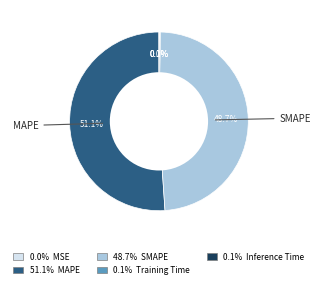

Is there a majority slice in this chart?

Yes